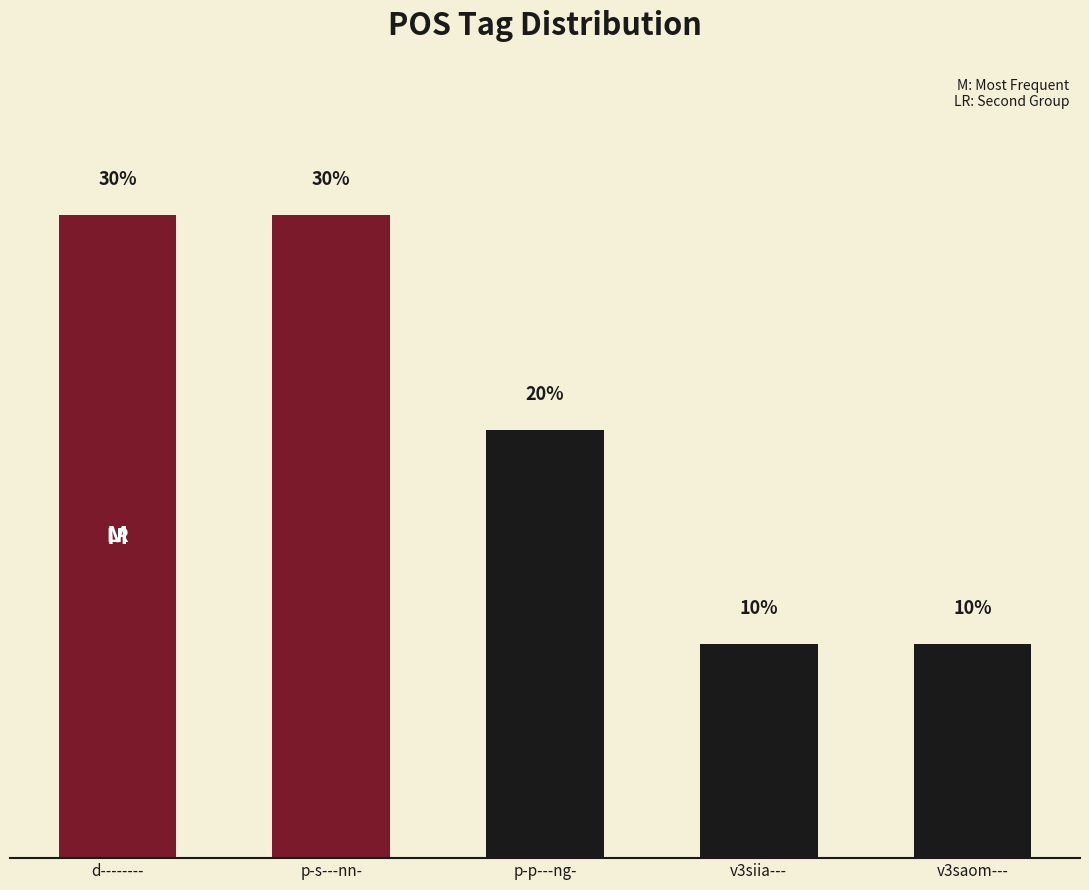

What is the label of the 3rd bar from the left?

p-p---ng-